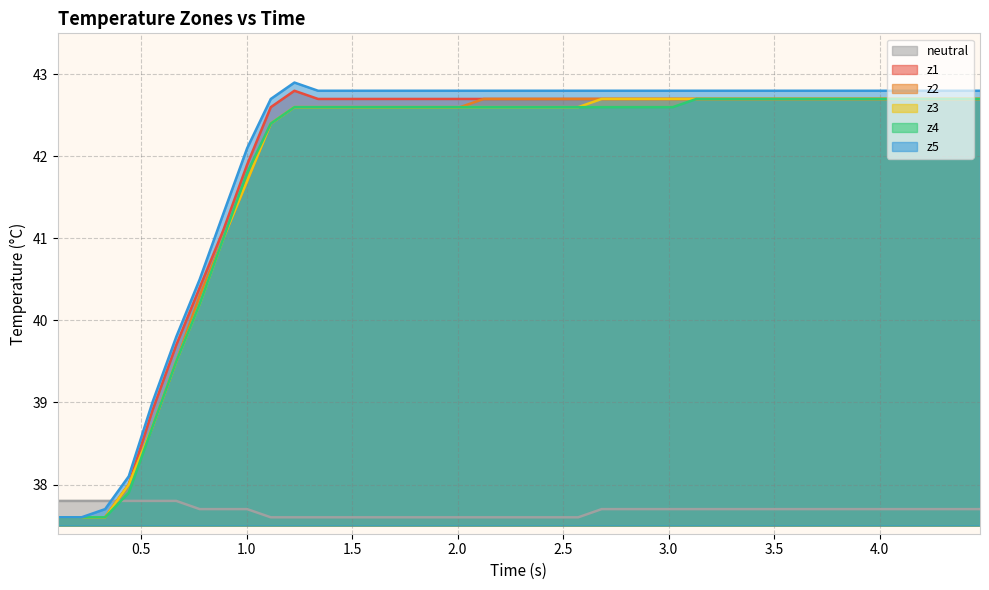

What is the maximum value for z1?

42.8